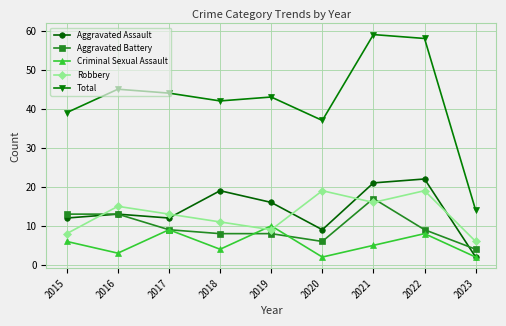

What are all the series names shown in the legend?

Aggravated Assault, Aggravated Battery, Criminal Sexual Assault, Robbery, Total